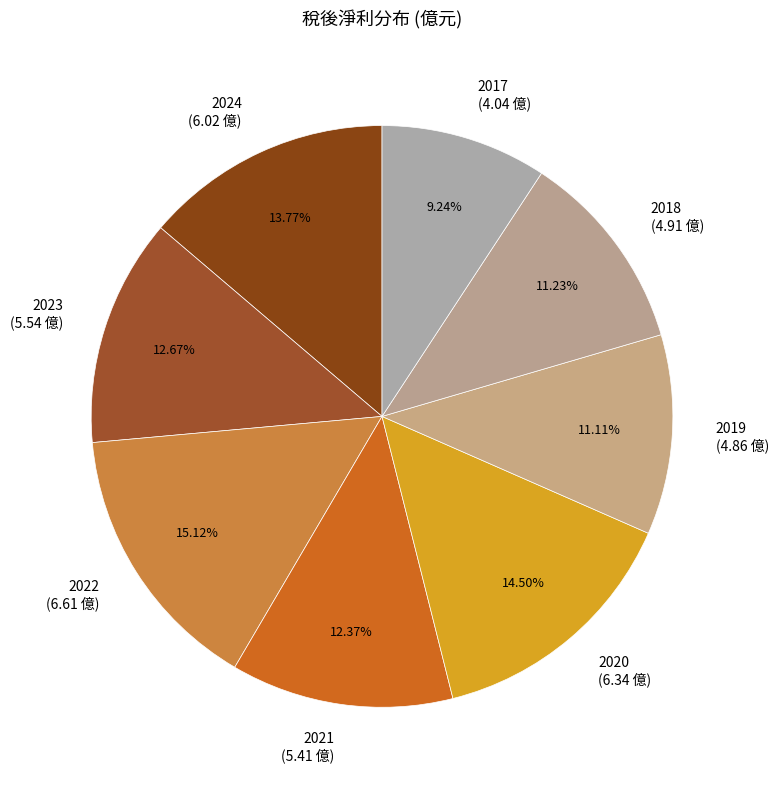

Which category has the biggest portion of the pie?

2022